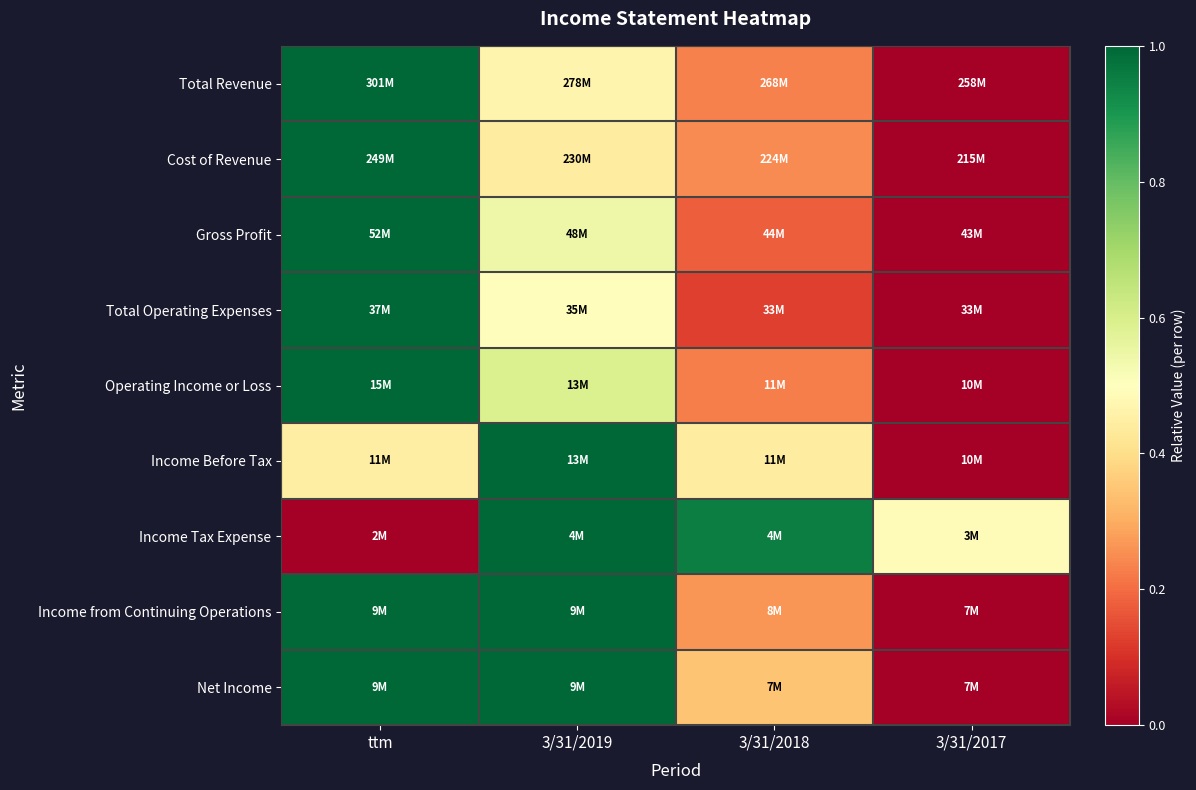

Between 3/31/2019 and ttm, which is larger?

ttm